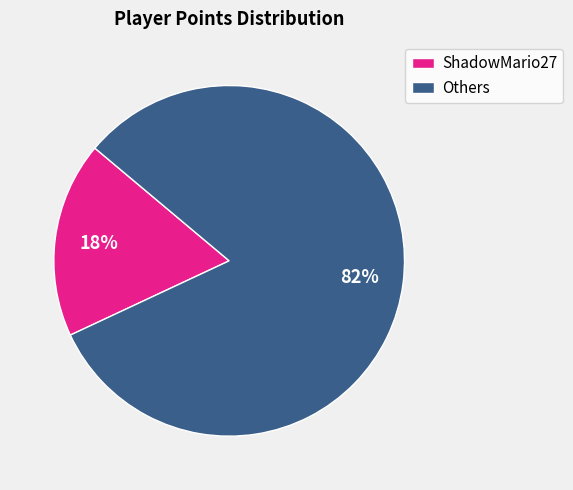

To the nearest percent, what is the difference between the largest and smallest slice percentages?

64%